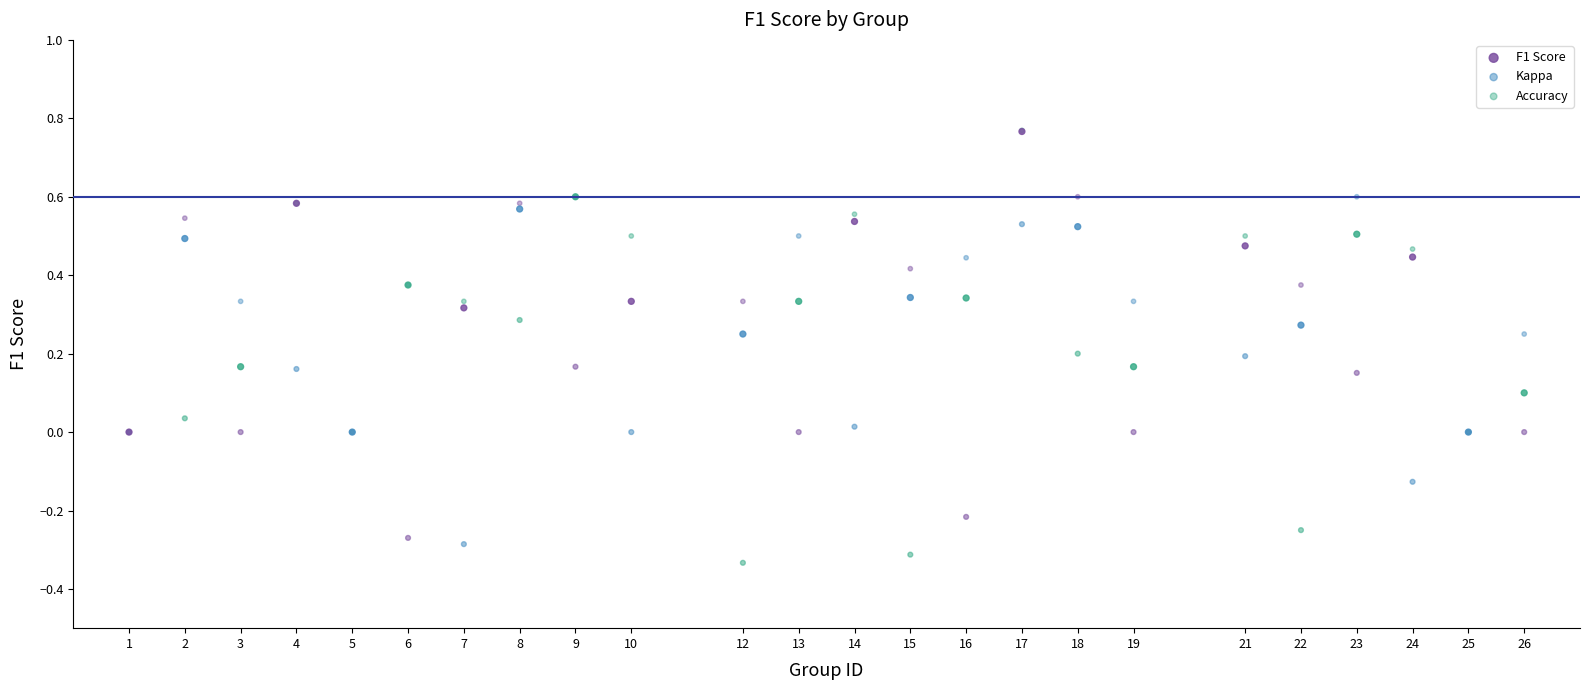

What are all the series names shown in the legend?

F1 Score, Kappa, Accuracy